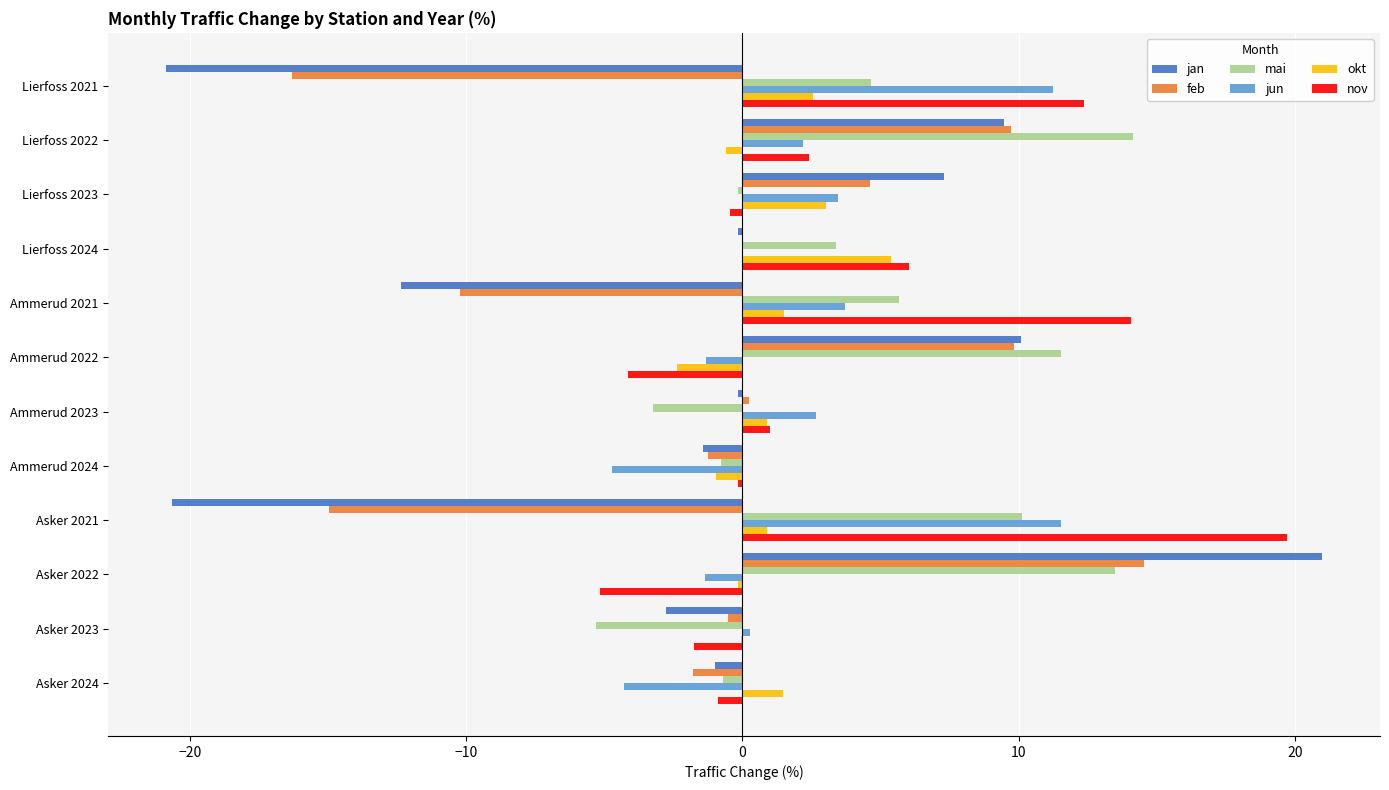

The value of jun at Asker 2024 is -6.3. True or false?

False